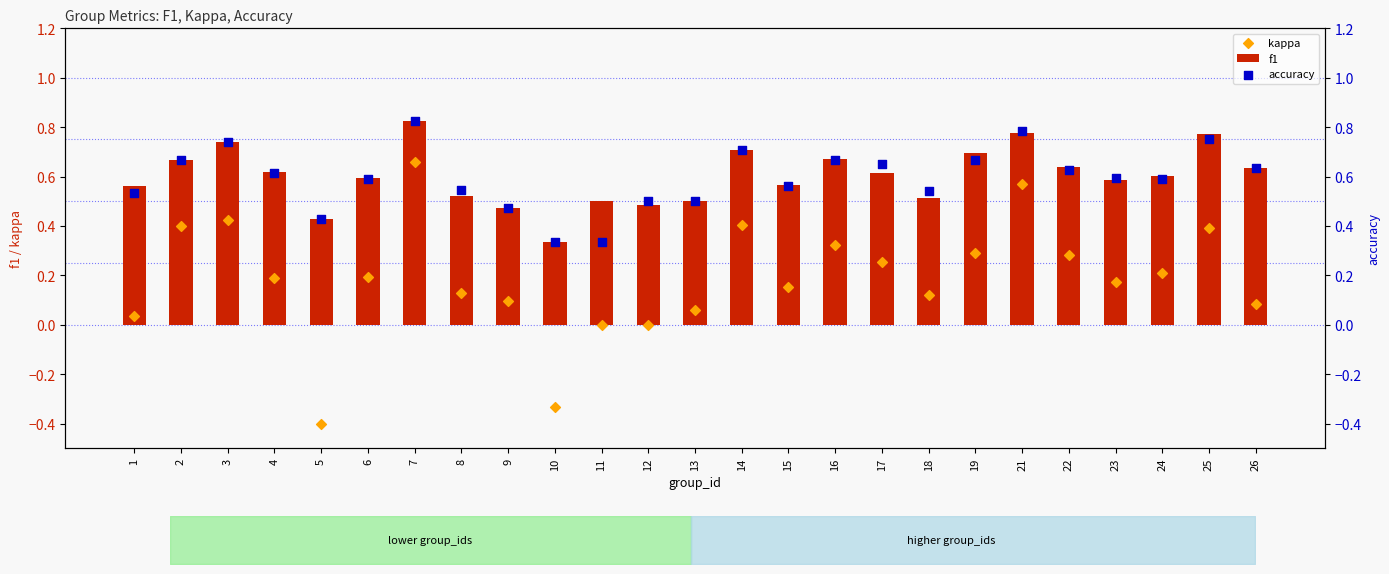

At which category is the sum across all series the highest?

7